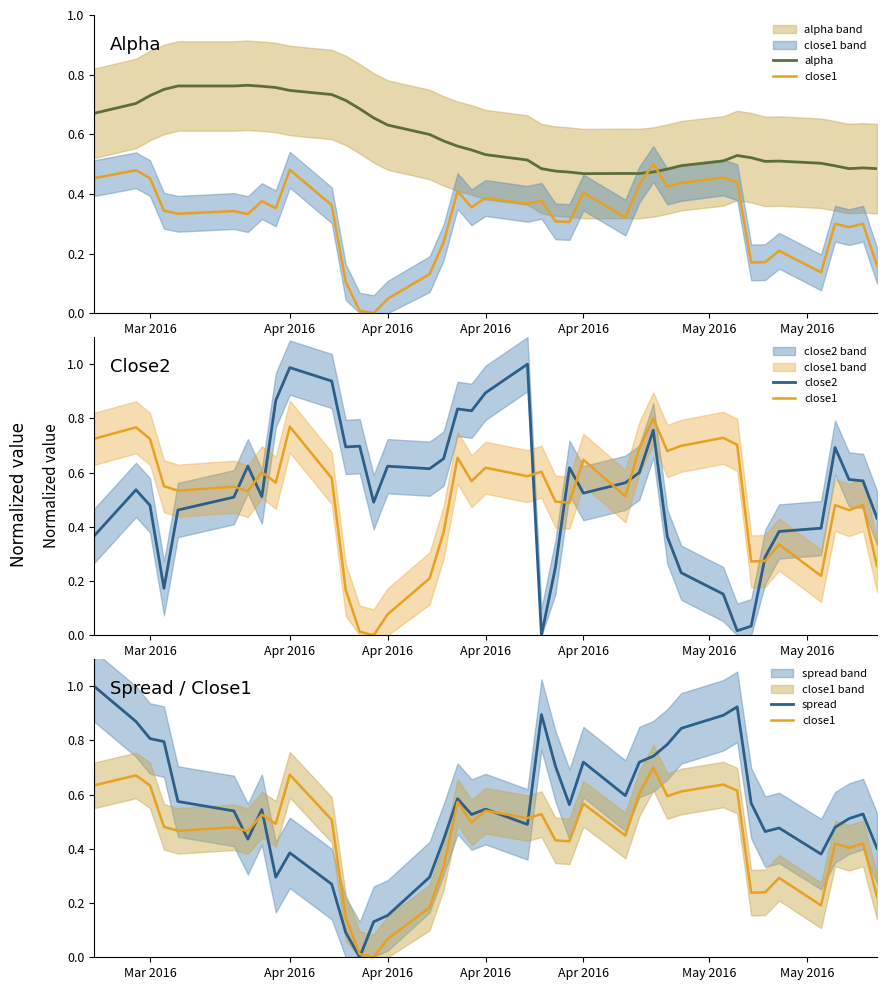

Is it true that close1 equals 0.7 at Apr 2016?

True